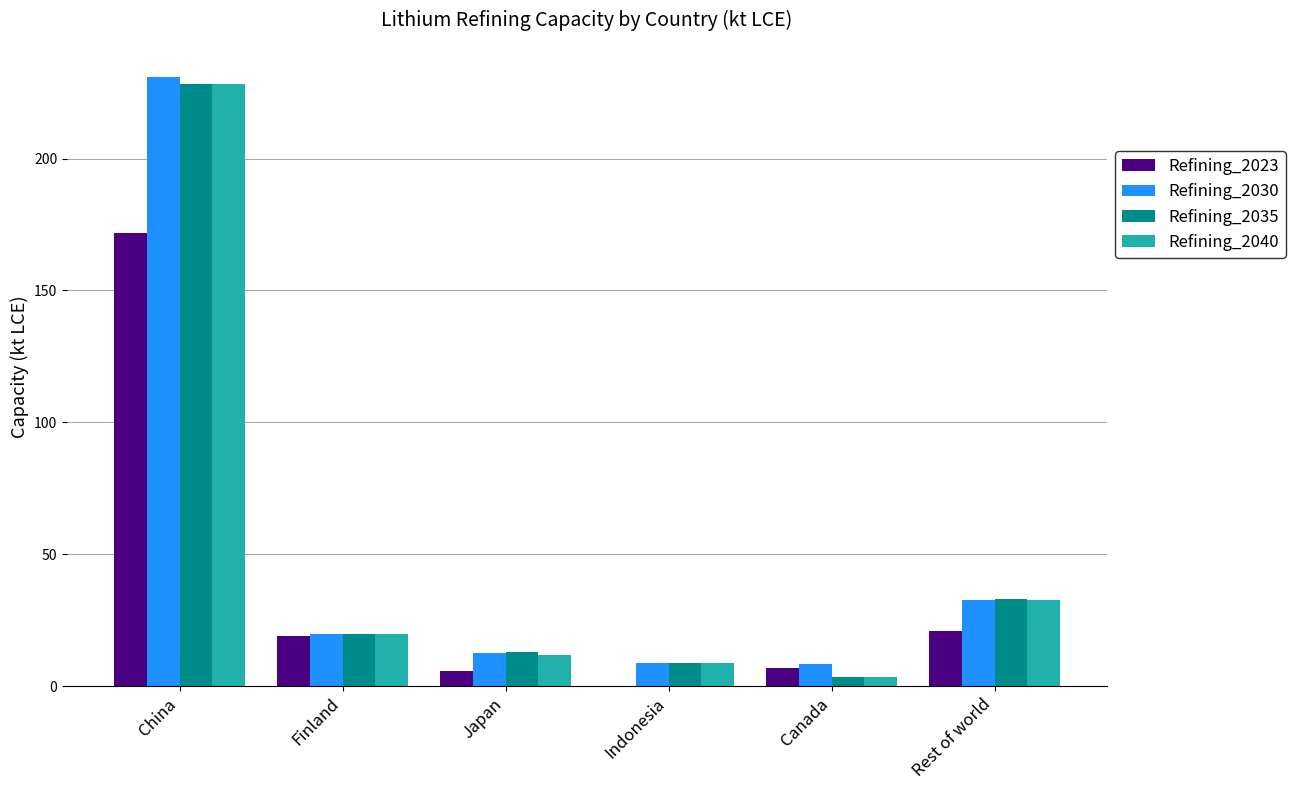

What value does the Refining_2035 series have at Indonesia?

8.9